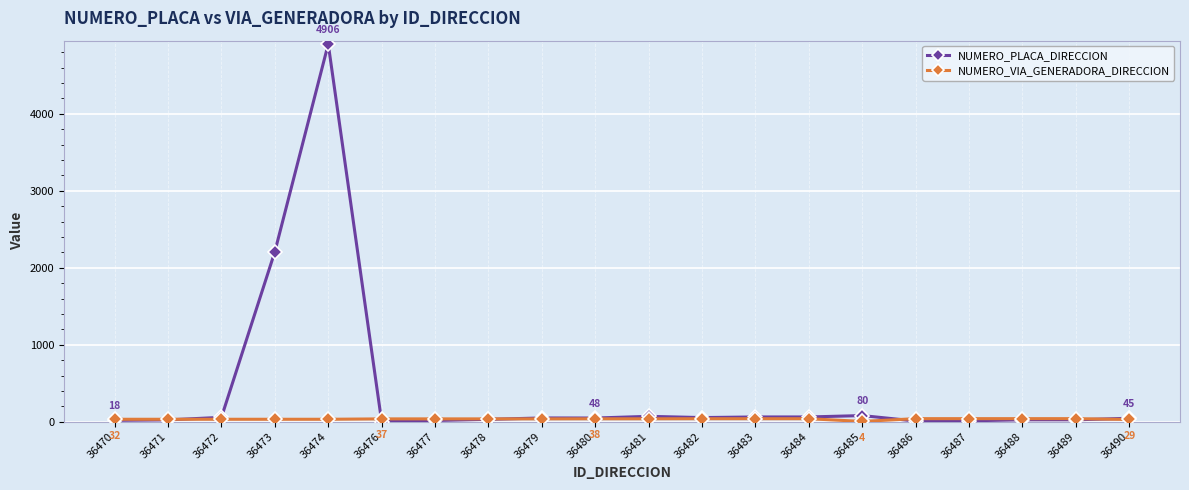

At which category is the sum across all series the highest?

36474